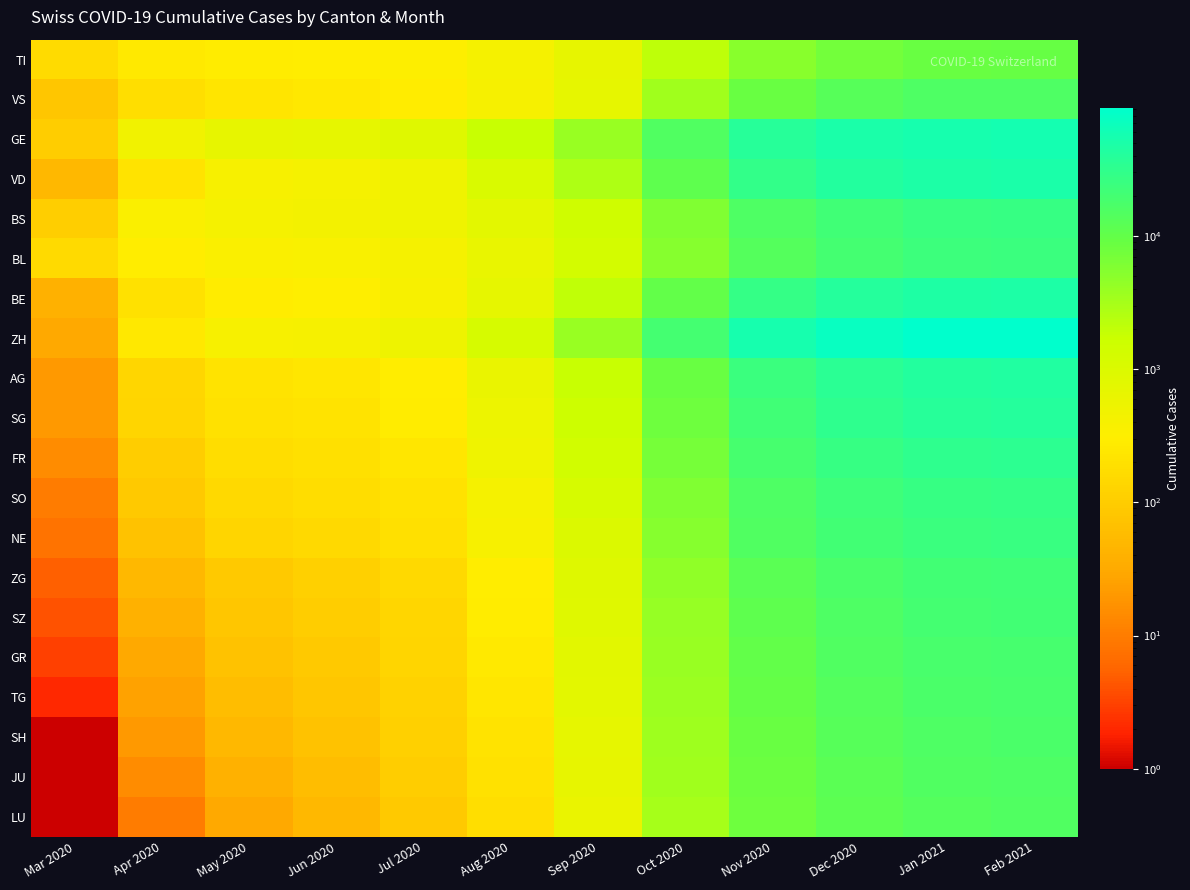

At how many categories does at least one series exceed 84893?

2